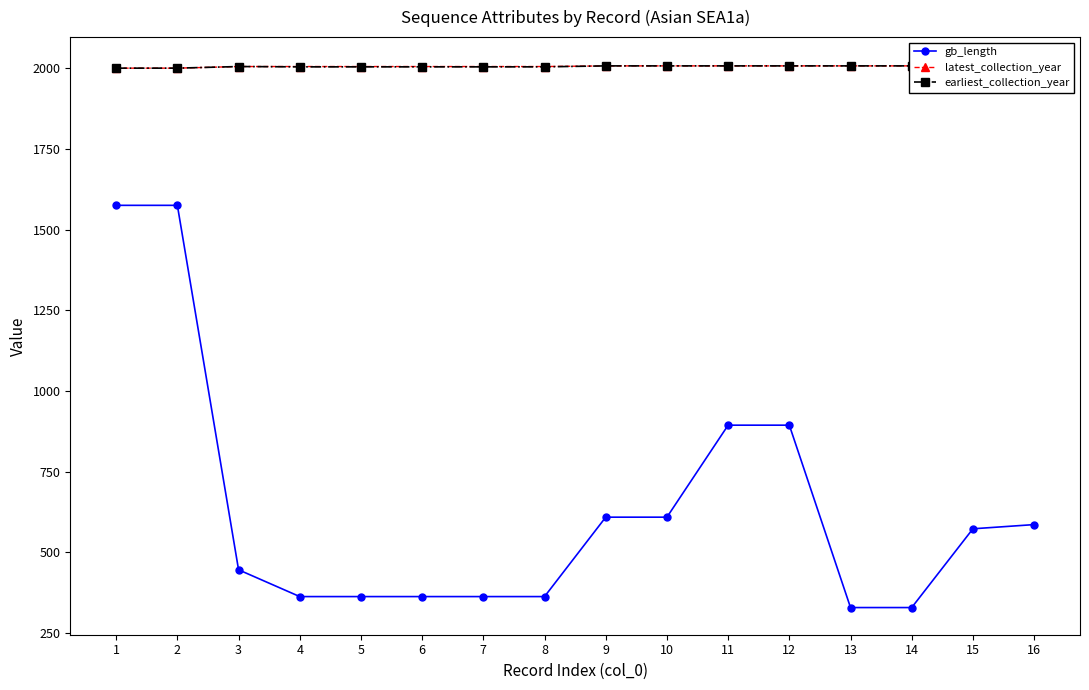

How many latest_collection_year values are between 2005 and 2007?

12